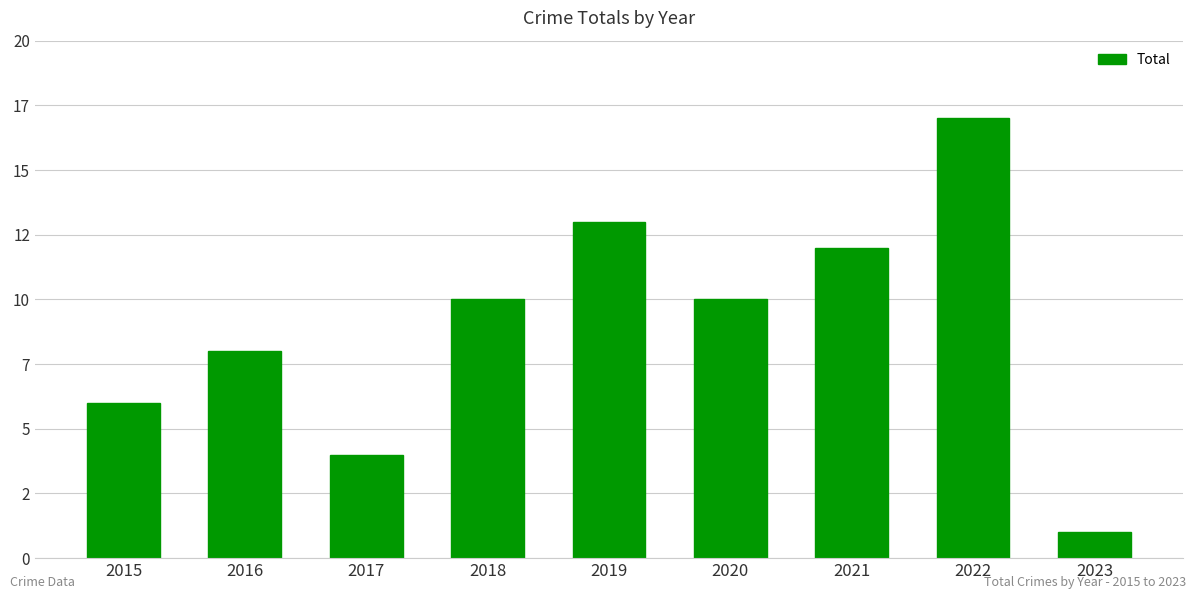

What is the ratio of the value at 2018 to the value at 2015?

1.7